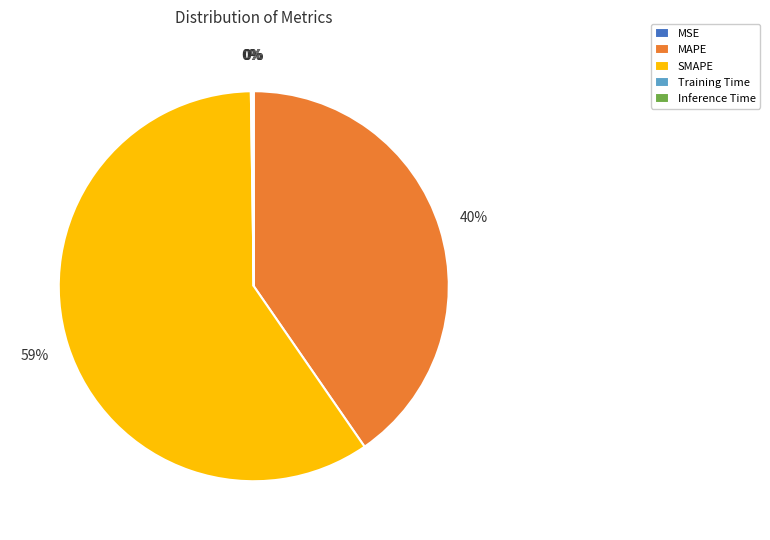

Does any single category account for the majority?

Yes